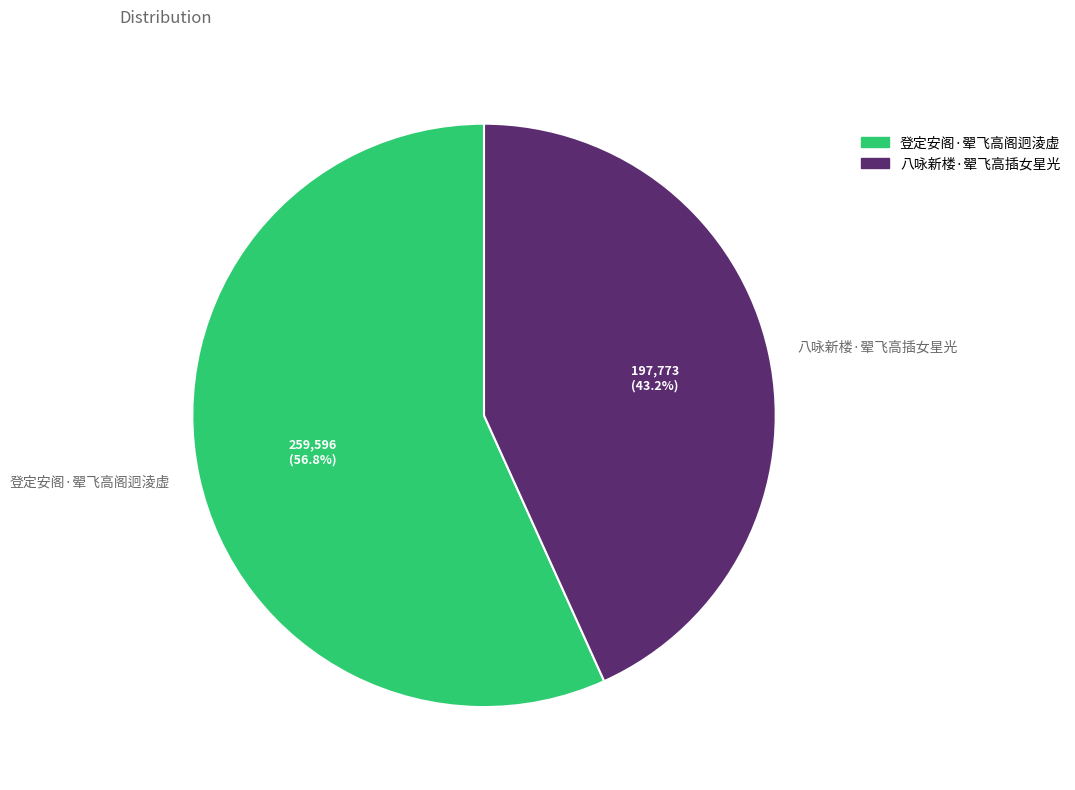

To the nearest percent, what percentage of the pie is 登定安阁·翚飞高阁迥淩虚?

57%